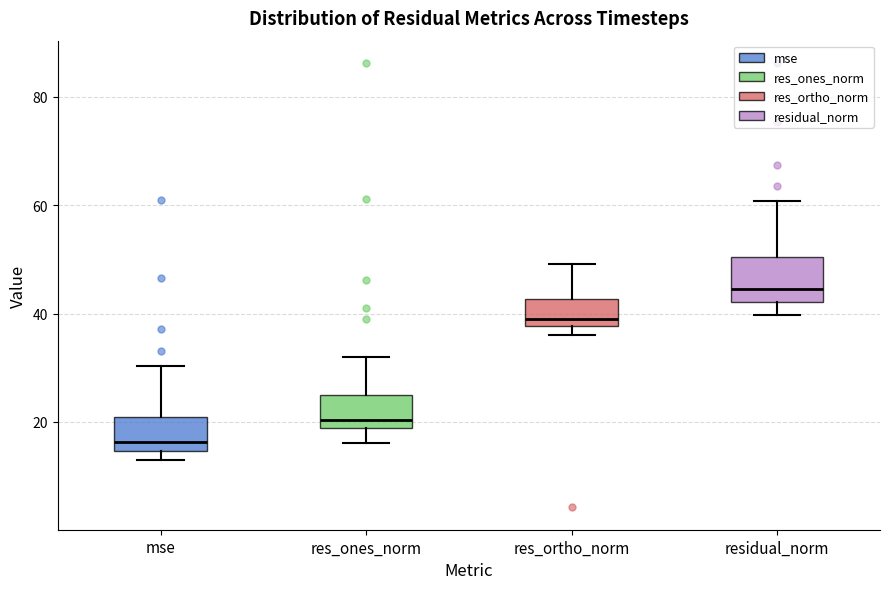

Reading left to right, transcribe this box plot: for each box, give where its median line is, the range the box spans, and where its two whiskers end, as read against the y-axis. The values are not printed on the chart, so give them approximately, as read against the axis.

mse: median 16, box 14 to 20, whiskers 12 to 30
res_ones_norm: median 20, box 18 to 24, whiskers 16 to 32
res_ortho_norm: median 38 (just above the box's lower edge), box 38 to 42, whiskers 36 to 50
residual_norm: median 44, box 42 to 50, whiskers 40 to 60